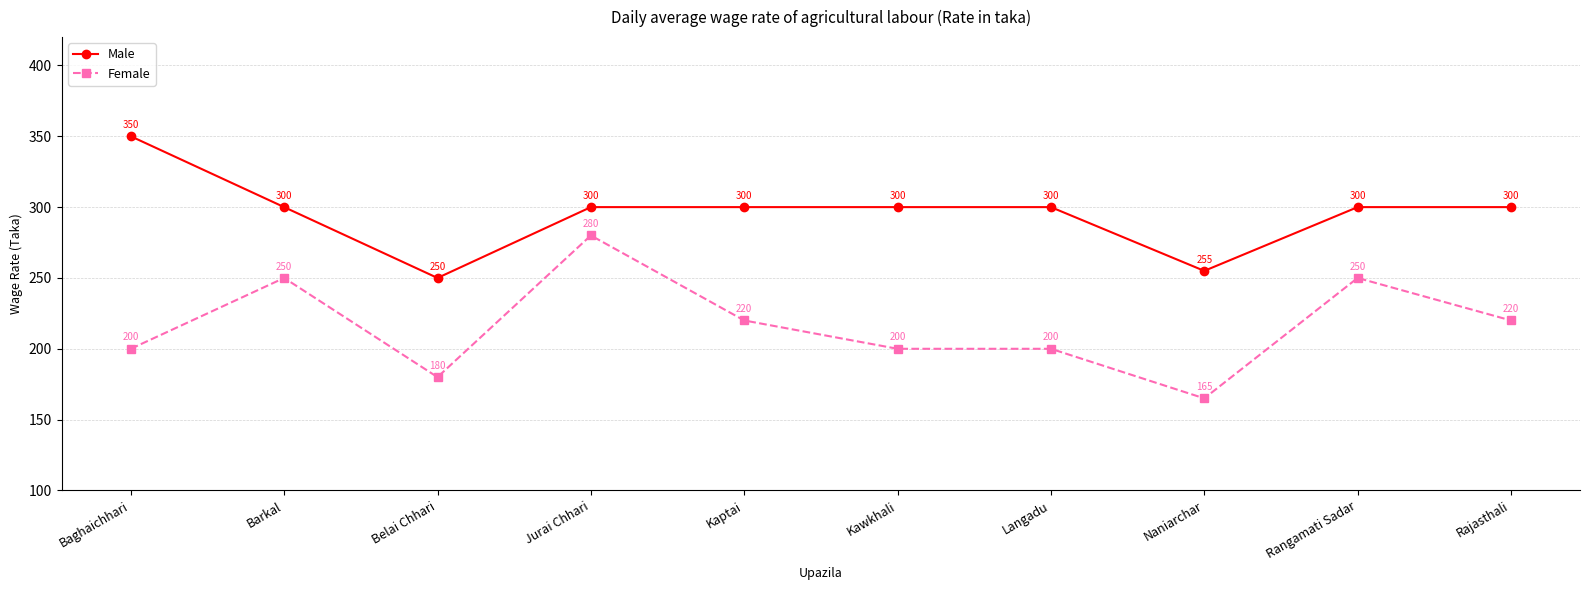

What is the sum of all Male values?

2955